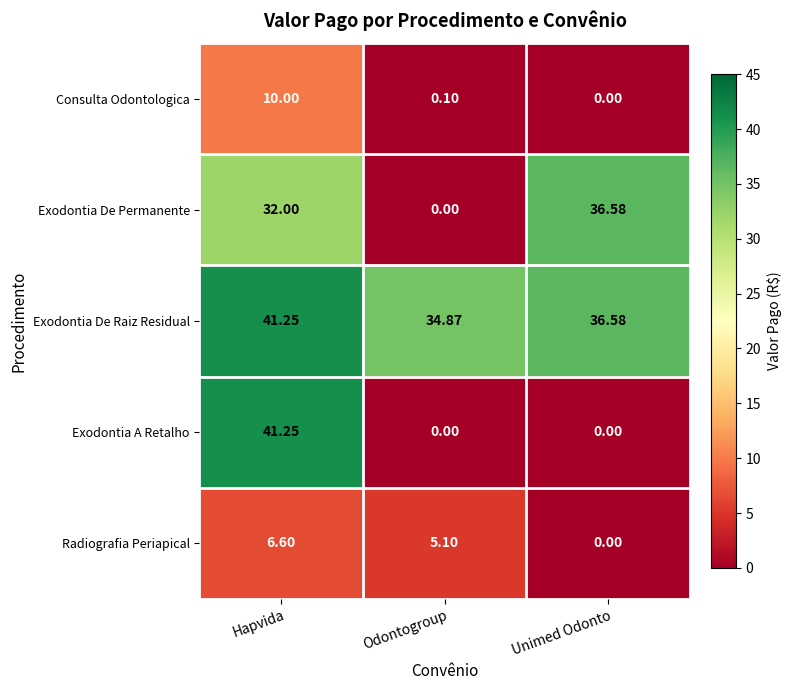

At which category does the chart reach its peak across all series?

Hapvida